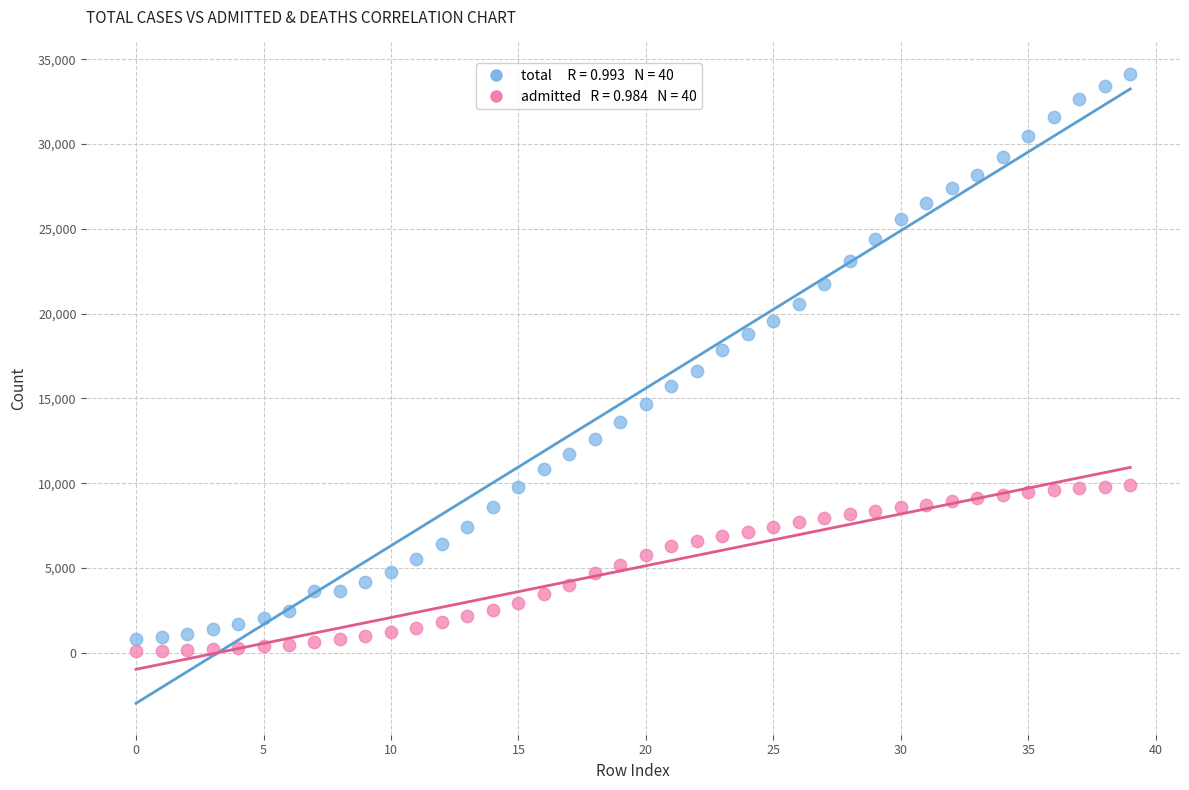

Across all data points, what is the range of Y values (max minus min)?

34019